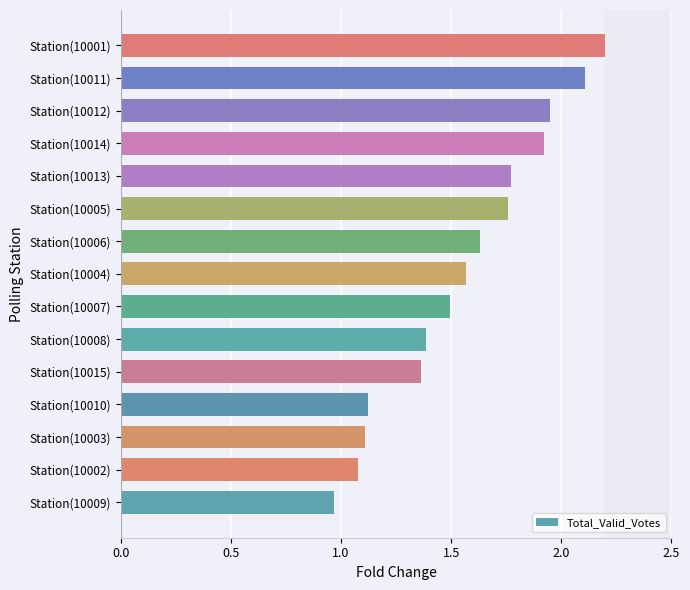

At which category does the chart reach its minimum across all series?

Station(10009)